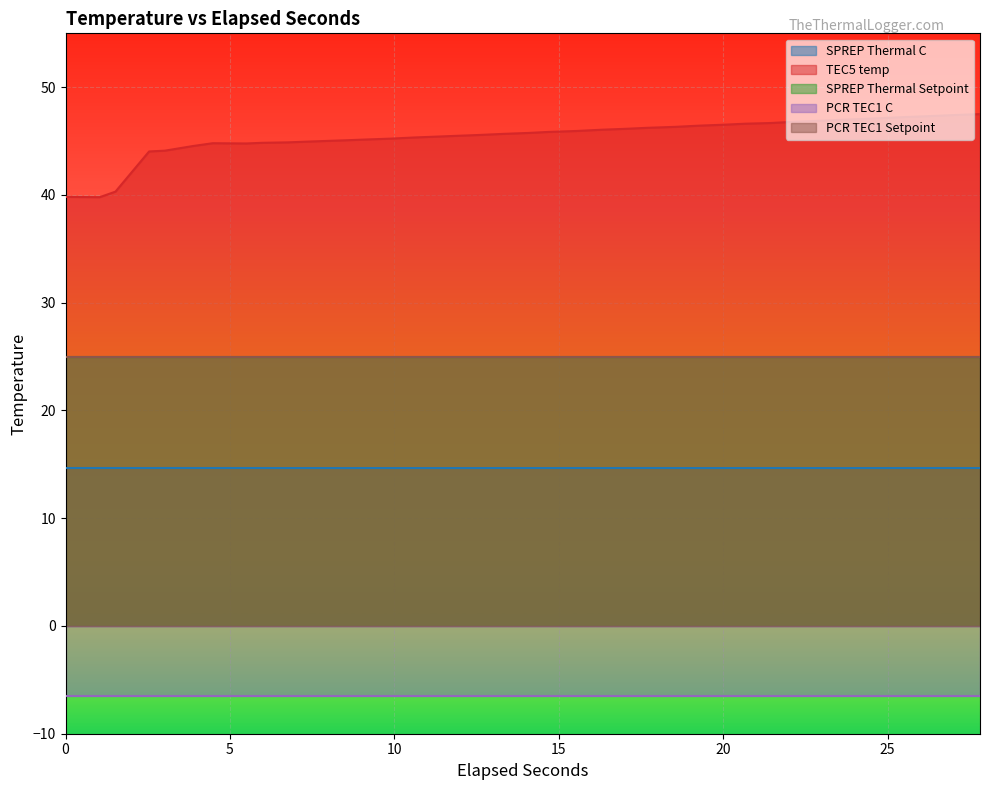

What is the difference between the maximum and second lowest values in the TEC5 temp series?

7.7